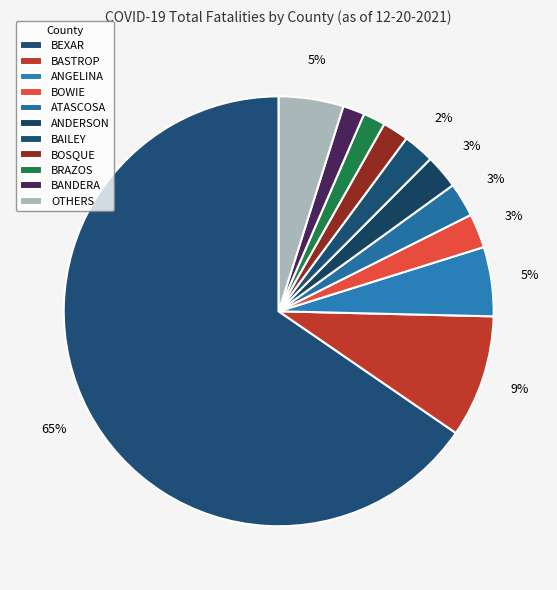

Count the number of slices in the pie.

11